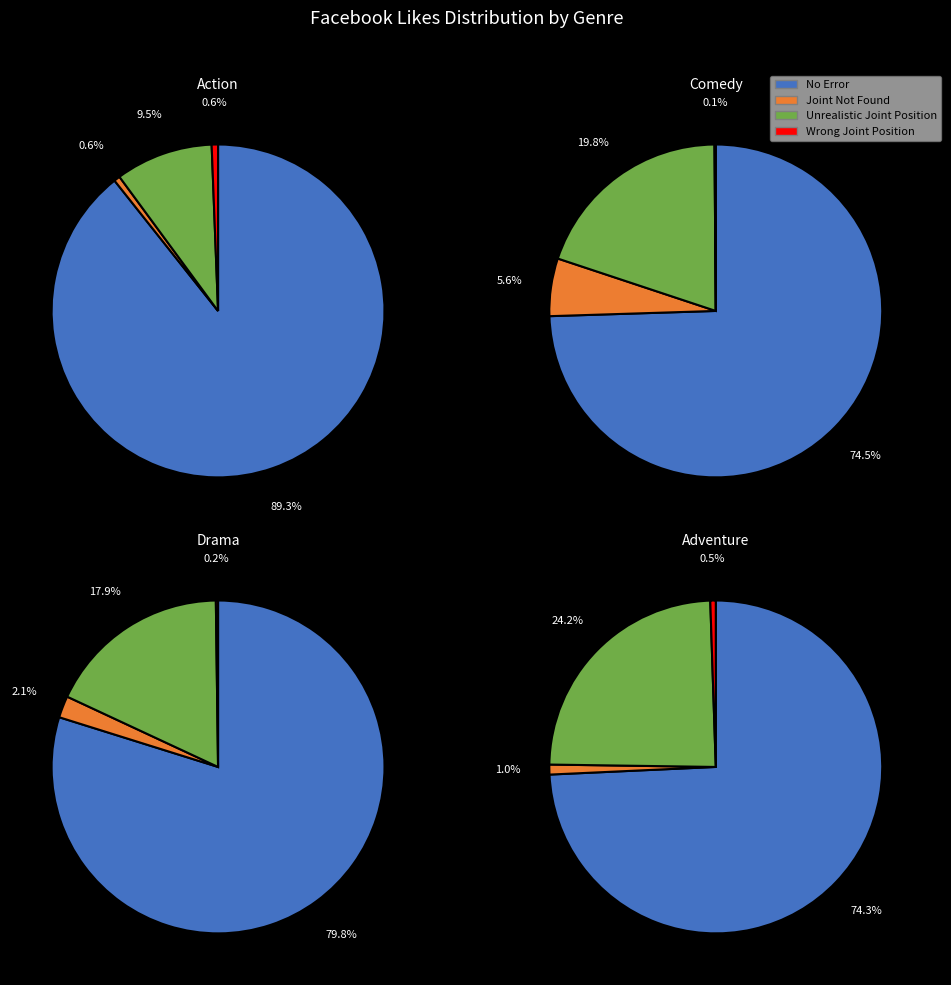

Is 6 the majority of the pie?

No